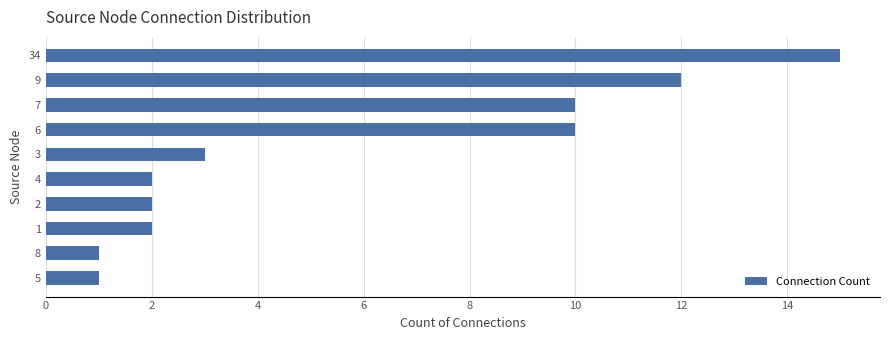

What is the ratio of the value at 8 to the value at 2?

0.5